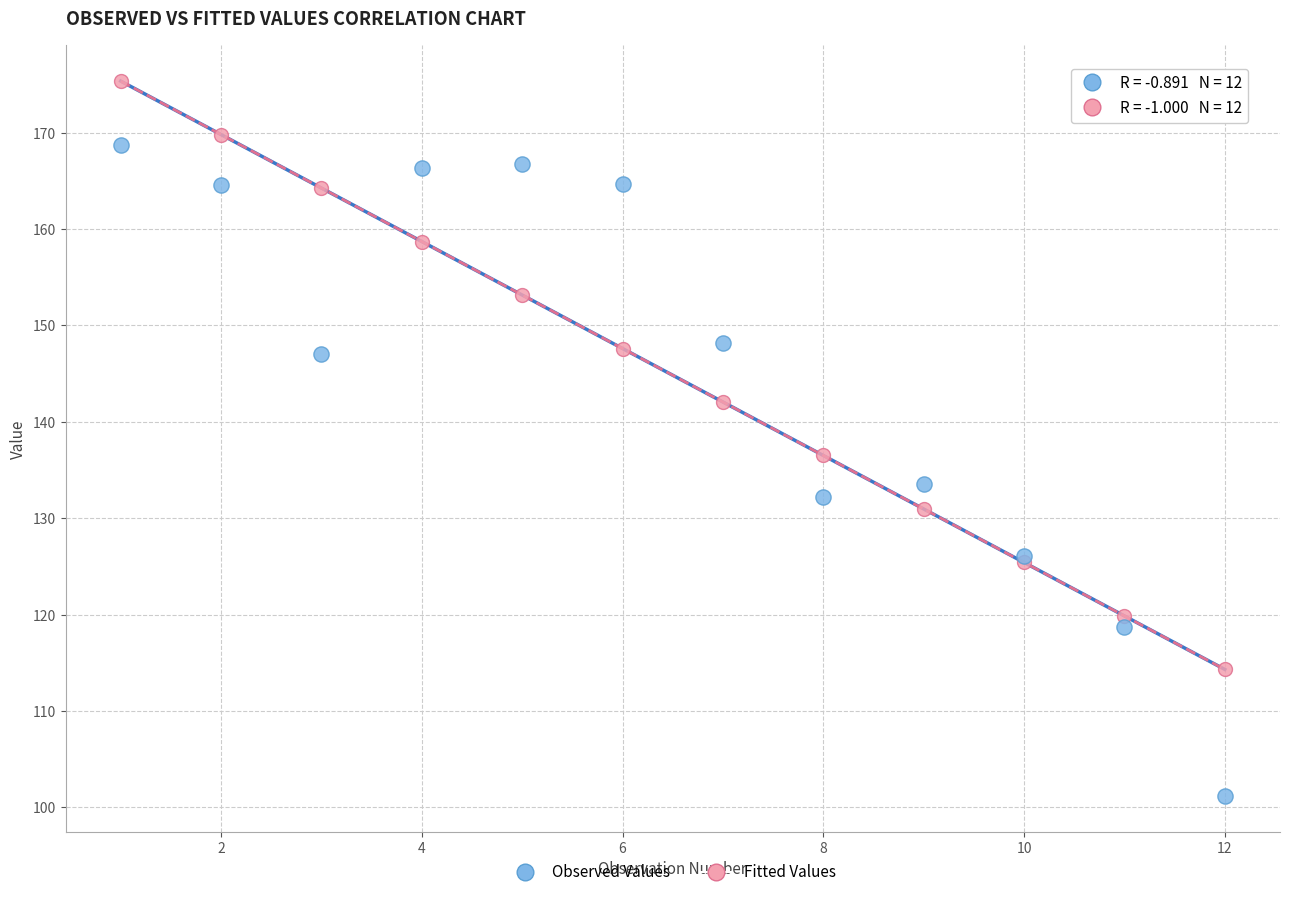

Which series contains the lowest Y value?

Observed Values